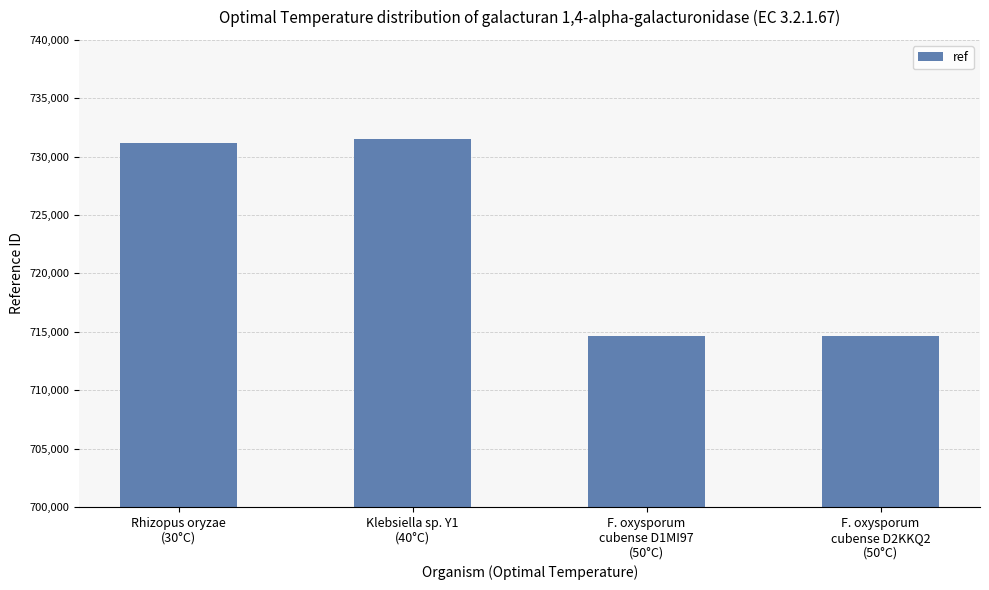

What is the label of the 2nd bar from the left?

Klebsiella sp. Y1
(40°C)